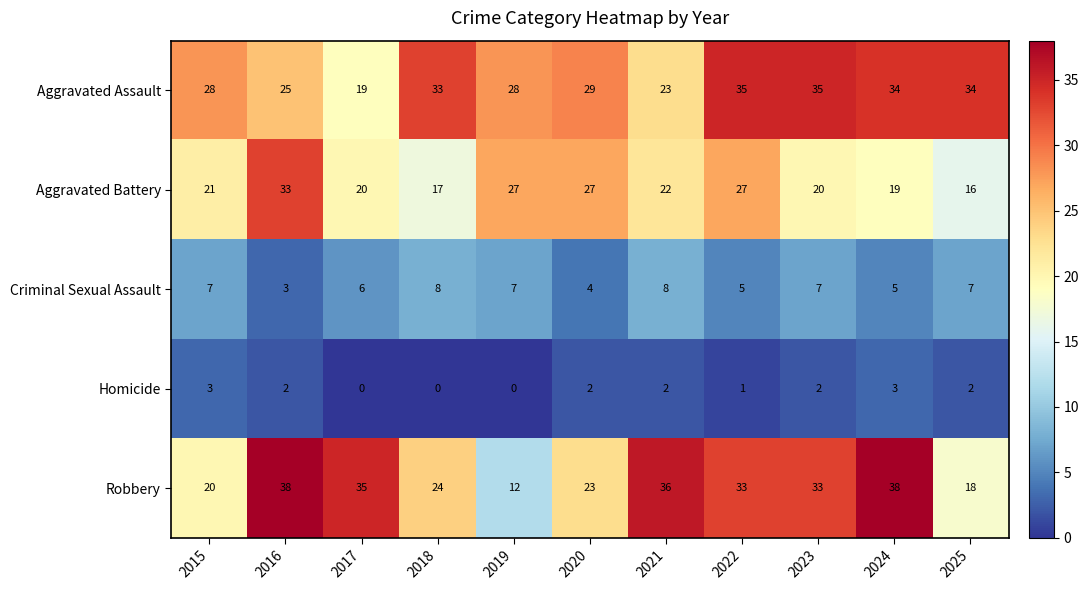

Which series changed the most between 2019 and 2020?

Robbery